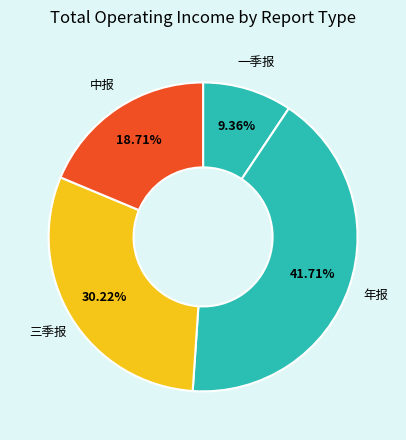

What is the largest slice in the pie chart?

年报